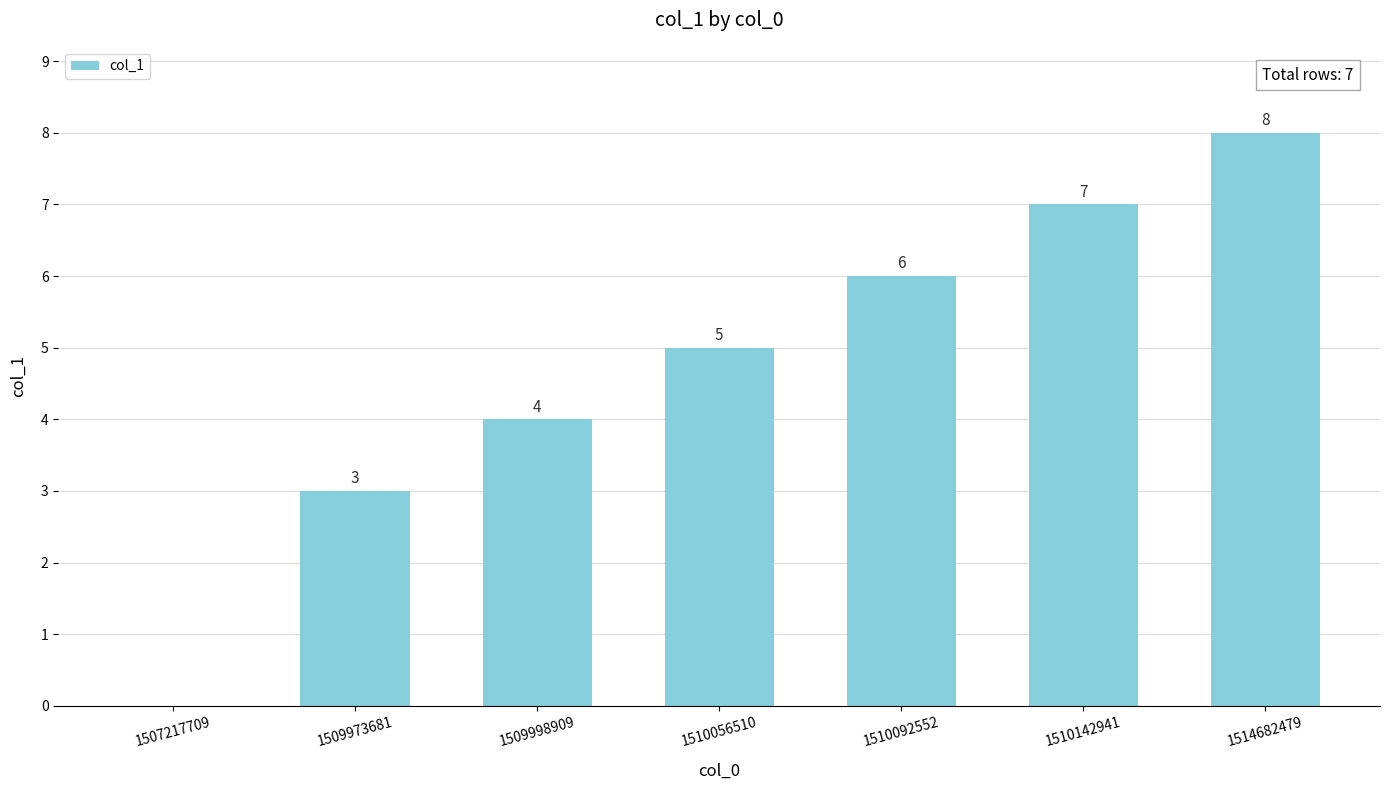

Count the values in the range 3 to 7.

5